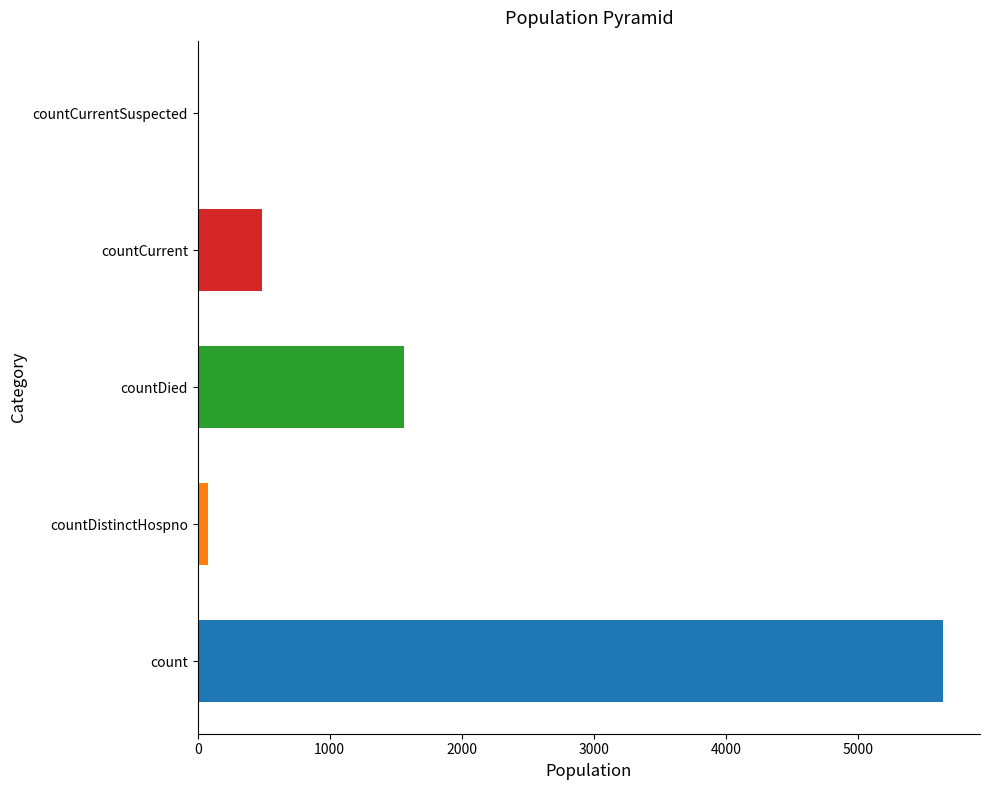

What is the change in value from countDied to countCurrentSuspected?

-1565